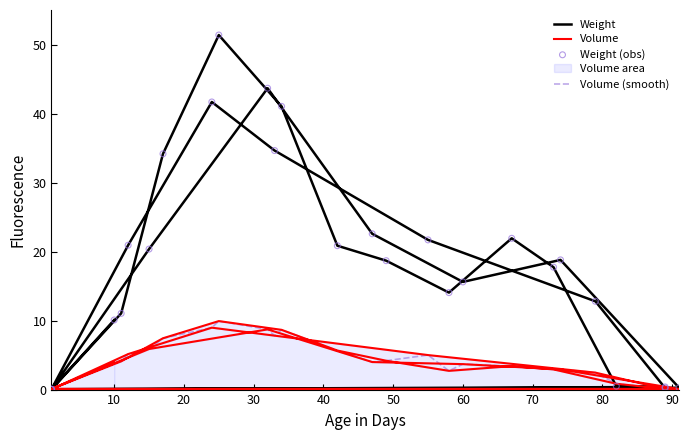

Is the value of Volume at 23 greater than the value of Weight (obs) at 20?

No